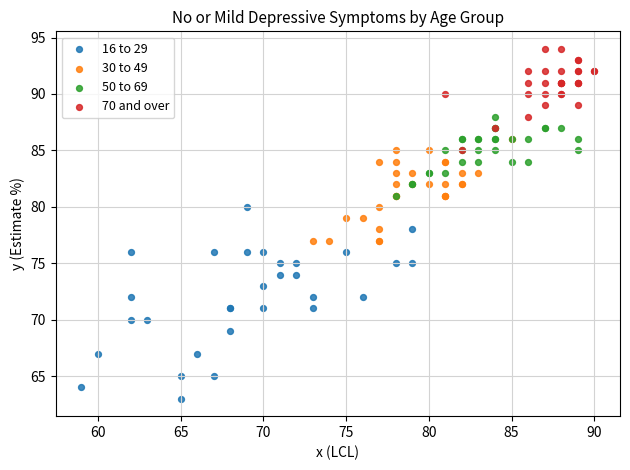

Which series has the largest Y range (max minus min)?

16 to 29